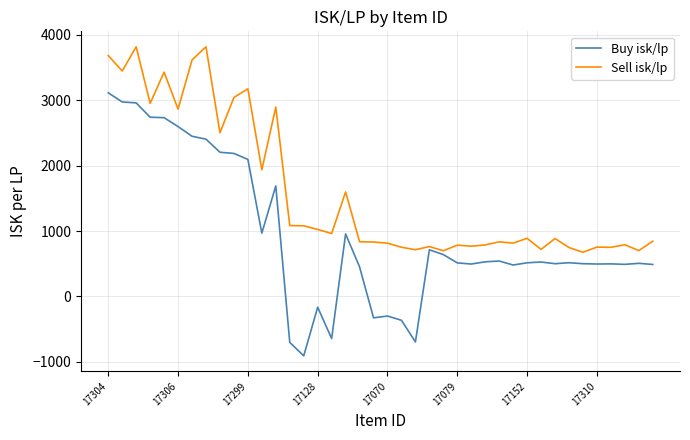

How many lines are shown in the chart?

2